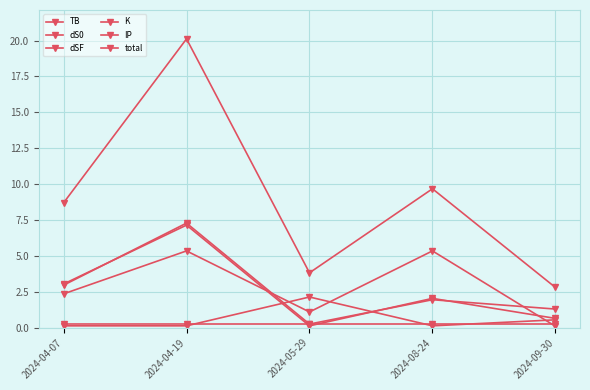

Between 2024-05-29 and 2024-04-07, which is larger?

2024-04-07